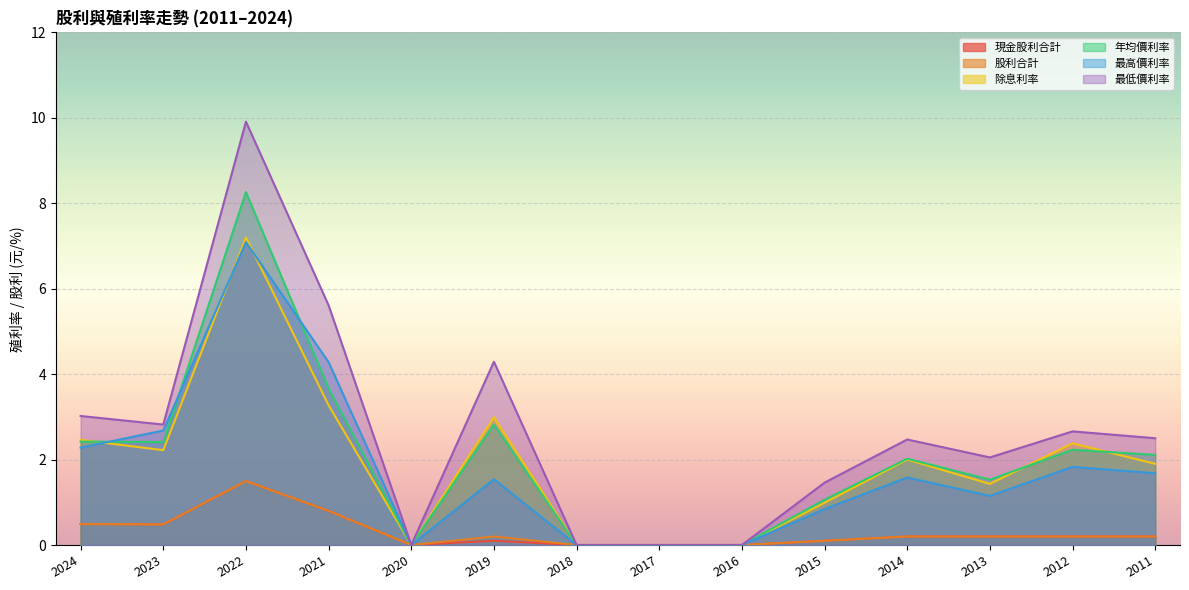

What is the sum of the 除息利率 values at 2013 and 2018?

1.4